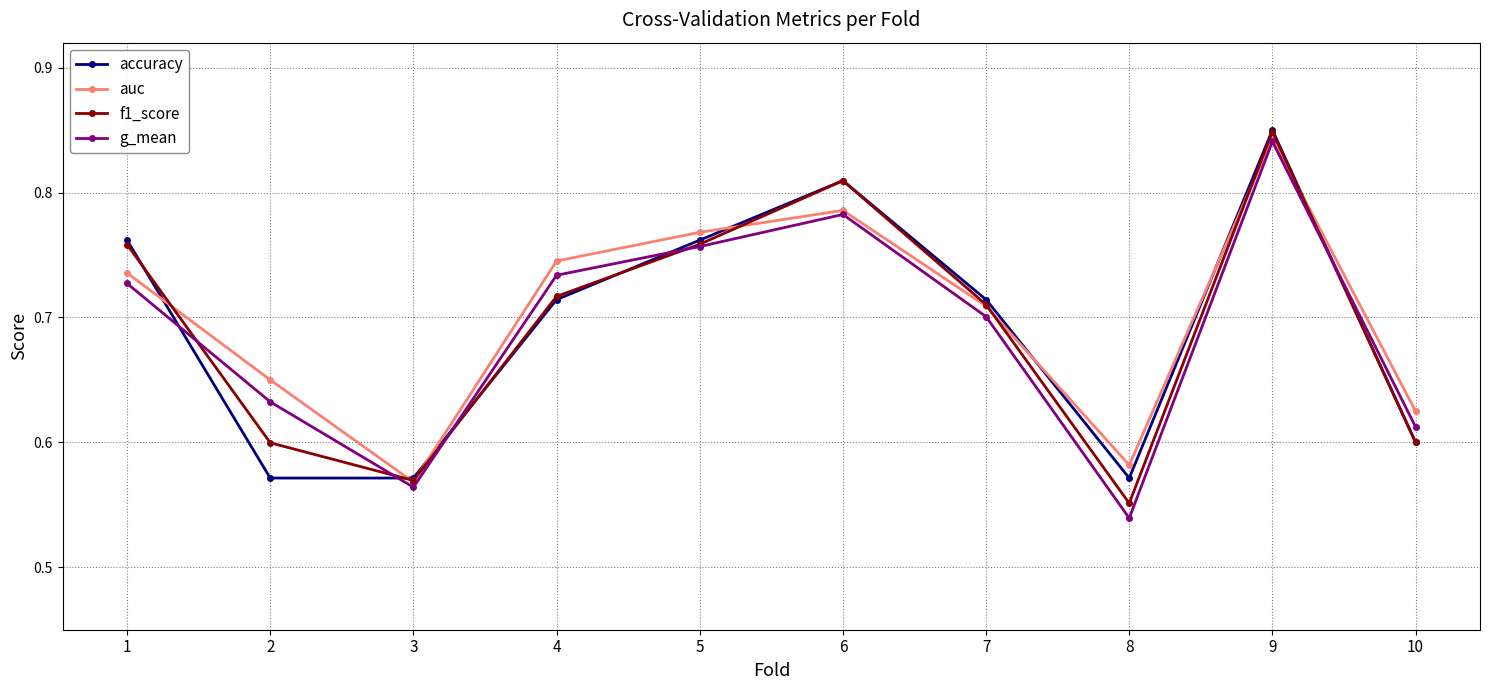

Count the accuracy values in the range 0 to 1.

10